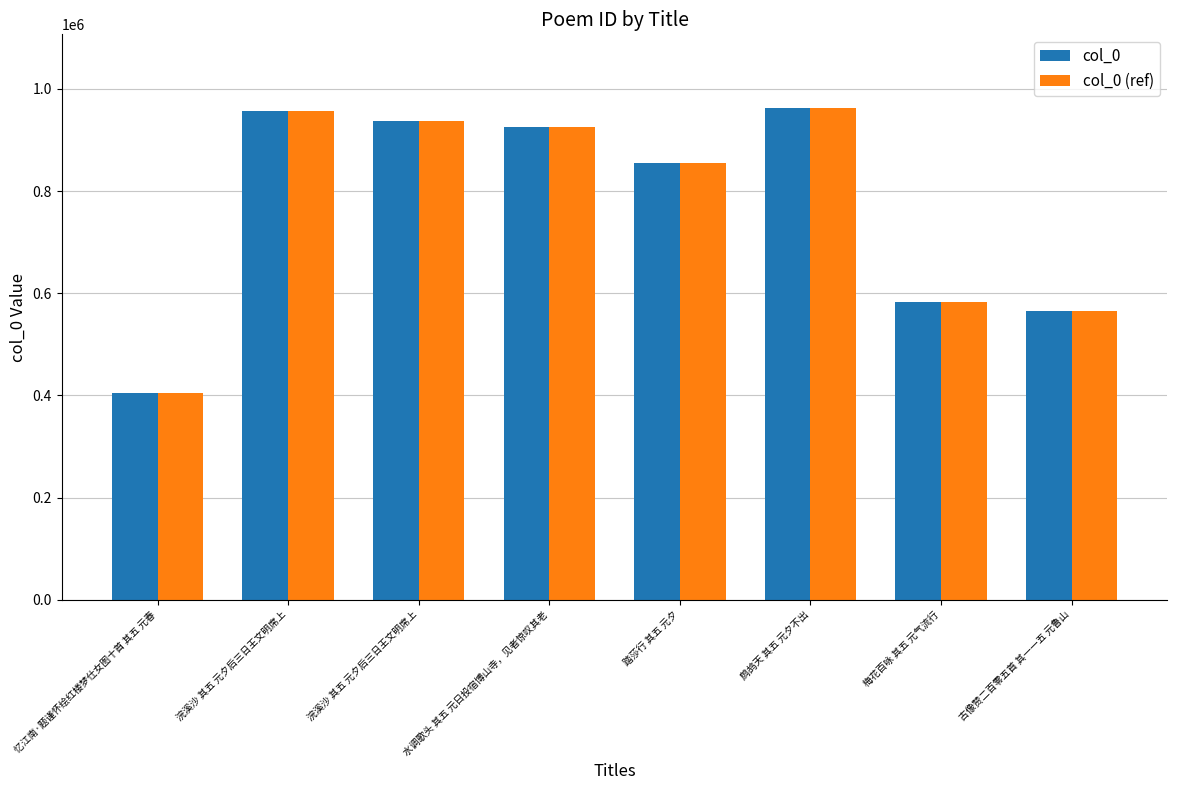

Rank the series by their maximum value, from highest to lowest.

col_0, col_0 (ref)